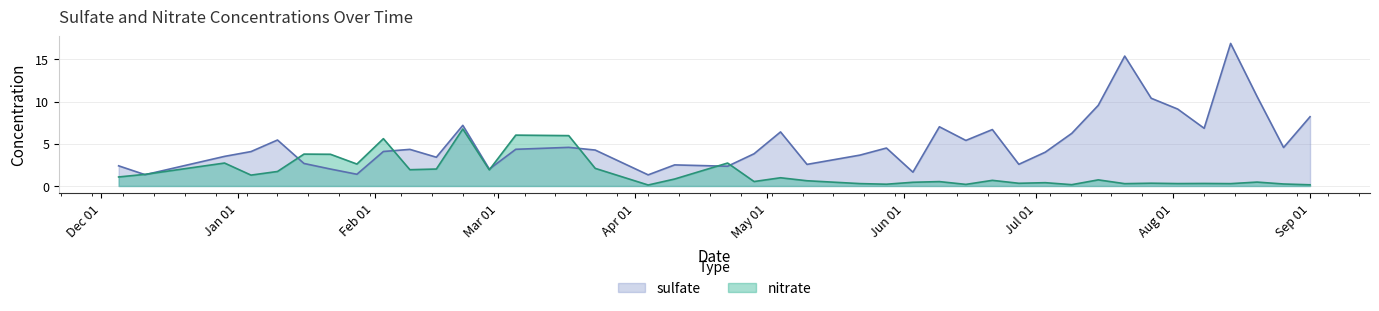

What is the average value of the nitrate series?

1.6